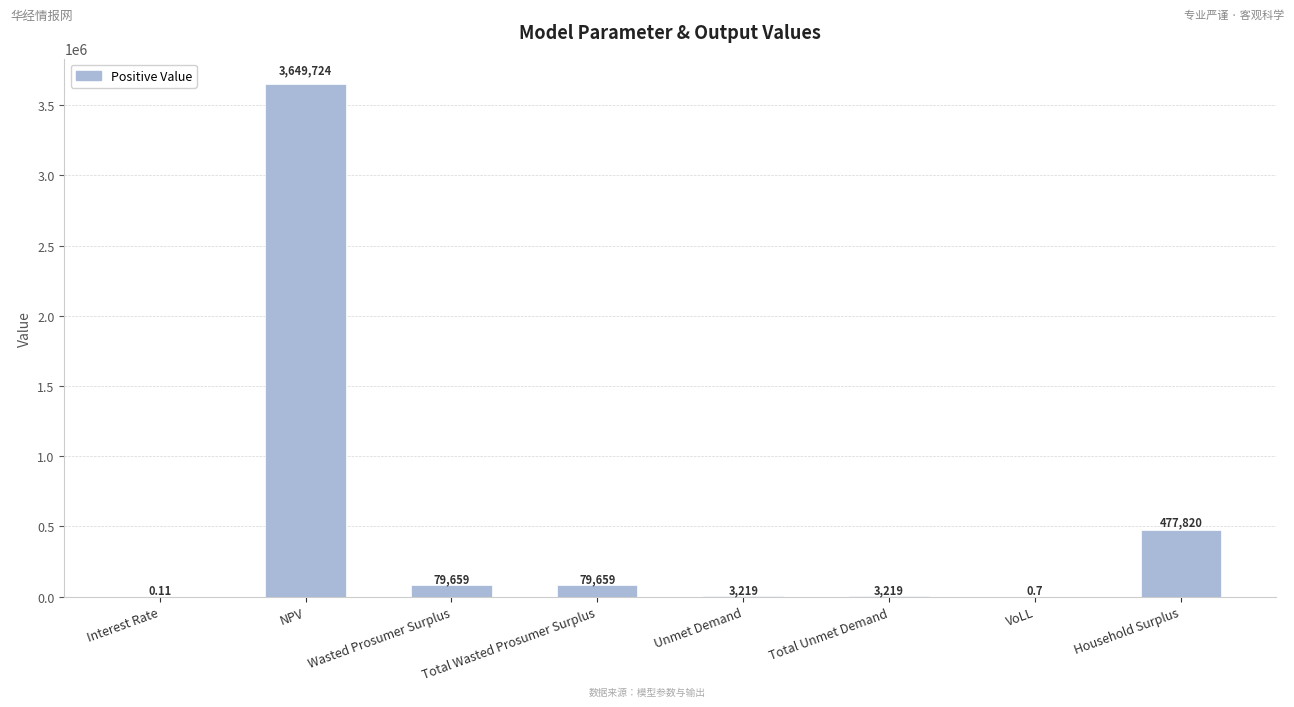

Count the number of categories in the chart.

8